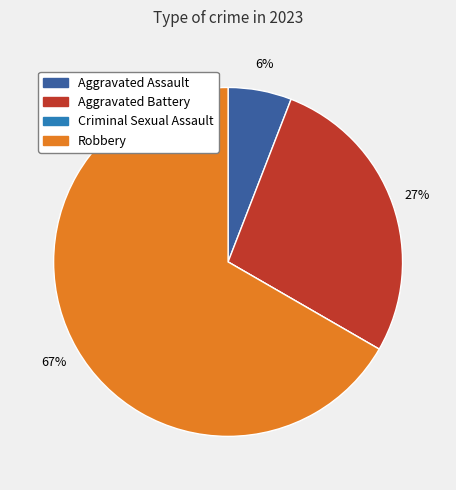

What is the largest slice in the pie chart?

Robbery